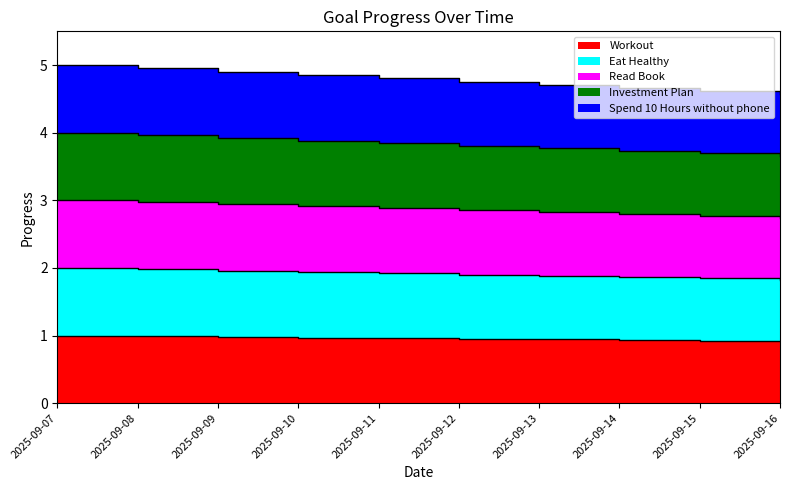

Reading left to right, extract all data points from this chart.

Workout: 2025-09-07=1.0	2025-09-08=1.0	2025-09-09=1.0	2025-09-10=1.0	2025-09-11=1.0	2025-09-12=1.0	2025-09-13=0.9	2025-09-14=0.9	2025-09-15=0.9	2025-09-16=0.9
Eat Healthy: 2025-09-07=2.0	2025-09-08=2.0	2025-09-09=2.0	2025-09-10=1.9	2025-09-11=1.9	2025-09-12=1.9	2025-09-13=1.9	2025-09-14=1.9	2025-09-15=1.8	2025-09-16=1.8
Read Book: 2025-09-07=3.0	2025-09-08=3.0	2025-09-09=2.9	2025-09-10=2.9	2025-09-11=2.9	2025-09-12=2.9	2025-09-13=2.8	2025-09-14=2.8	2025-09-15=2.8	2025-09-16=2.7
Investment Plan: 2025-09-07=4.0	2025-09-08=4.0	2025-09-09=3.9	2025-09-10=3.9	2025-09-11=3.8	2025-09-12=3.8	2025-09-13=3.8	2025-09-14=3.7	2025-09-15=3.7	2025-09-16=3.7
Spend 10 Hours without phone: 2025-09-07=5.0	2025-09-08=5.0	2025-09-09=4.9	2025-09-10=4.9	2025-09-11=4.8	2025-09-12=4.8	2025-09-13=4.7	2025-09-14=4.7	2025-09-15=4.6	2025-09-16=4.6